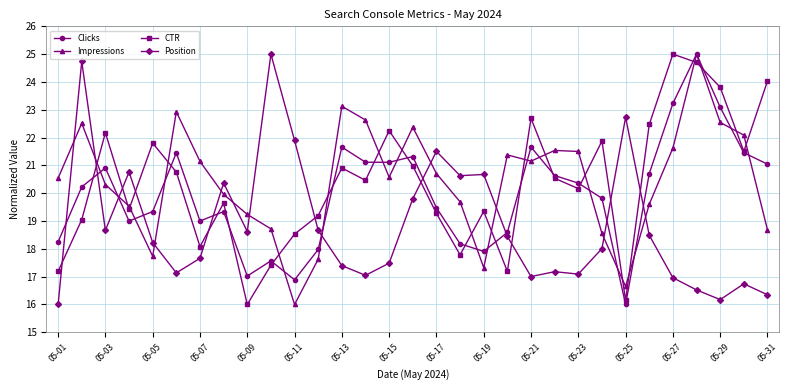

True or false: Position and Impressions cross at least once.

True